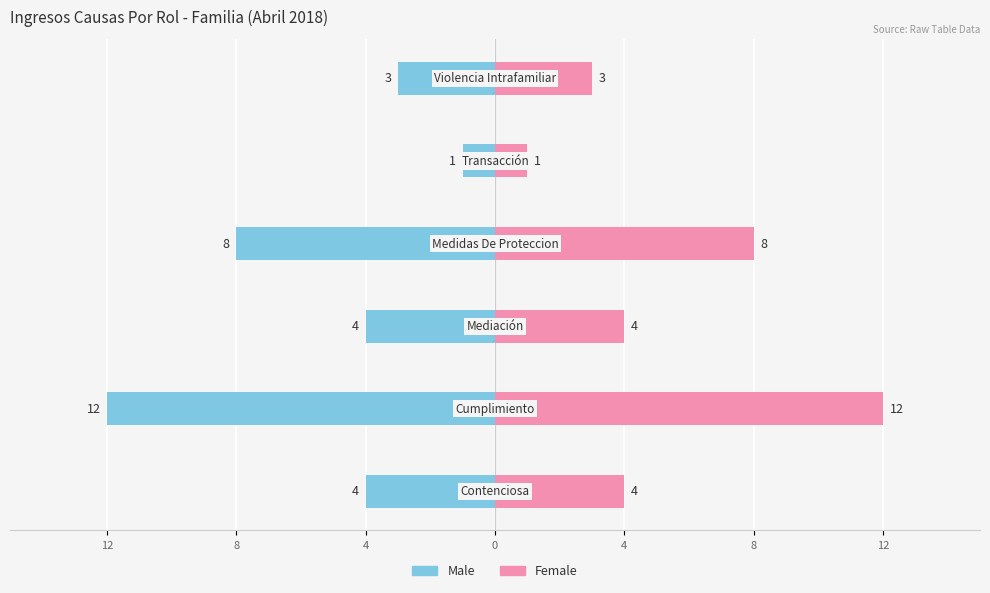

The value of Female at 12 is 5. True or false?

False